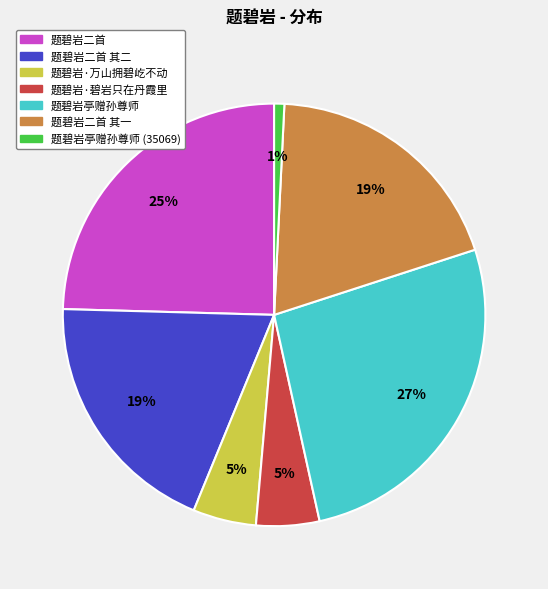

Does any single category account for the majority?

No